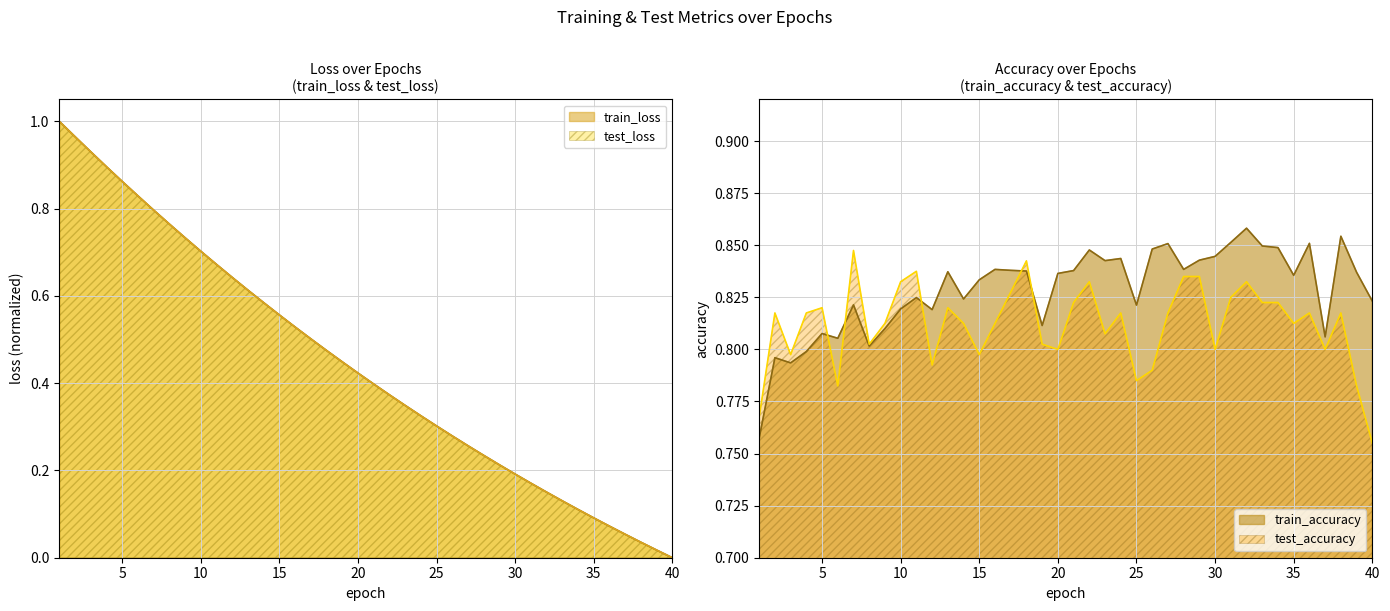

Which series has the widest spread of values?

train_loss